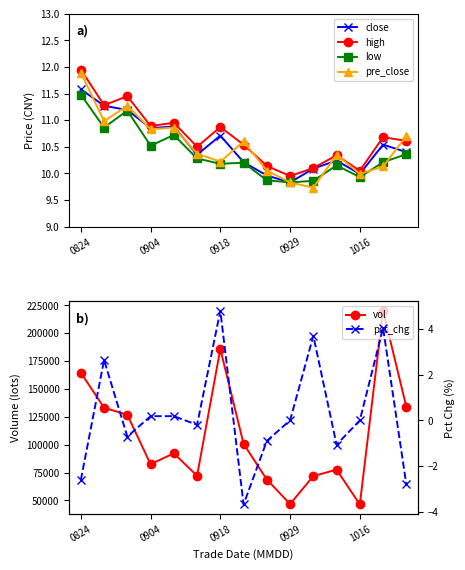

What is the difference between the maximum and minimum values in the low series?

1.7